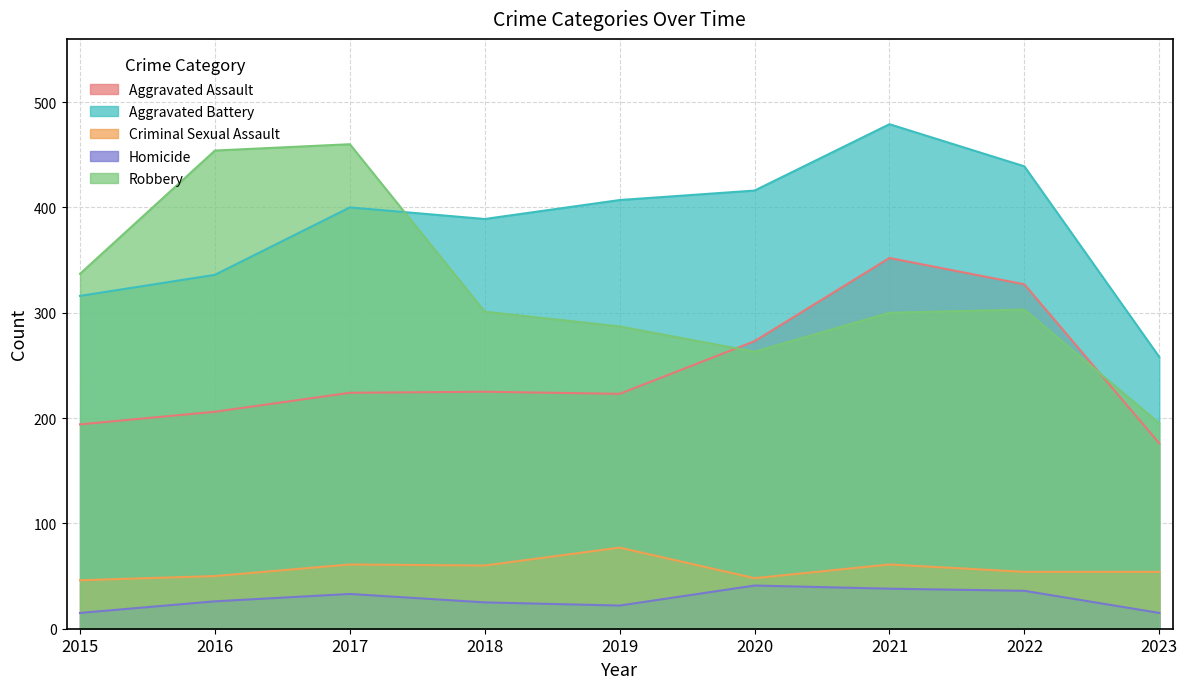

How many data points does each series have?

9